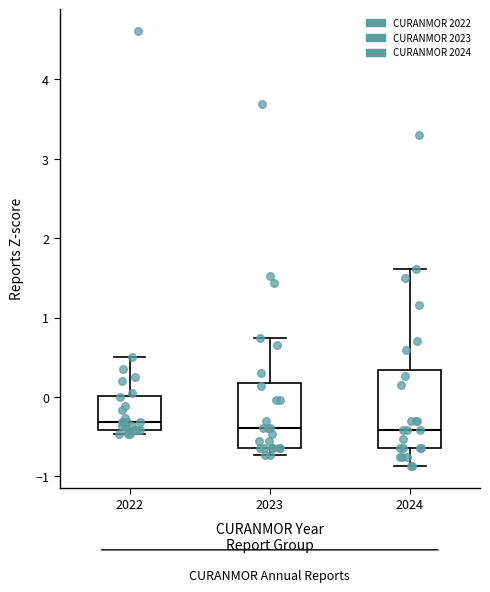

Reading left to right, read every box against the y-axis: the position of its median line, the range the box covers, and the ends of its whiskers. The values are not printed on the chart, so give them approximately, as read against the axis.

2022: median -0.3, box -0.4 to 0.0, whiskers -0.5 to 0.5
2023: median -0.4, box -0.6 to 0.2, whiskers -0.7 to 0.7
2024: median -0.4, box -0.6 to 0.3, whiskers -0.9 to 1.6